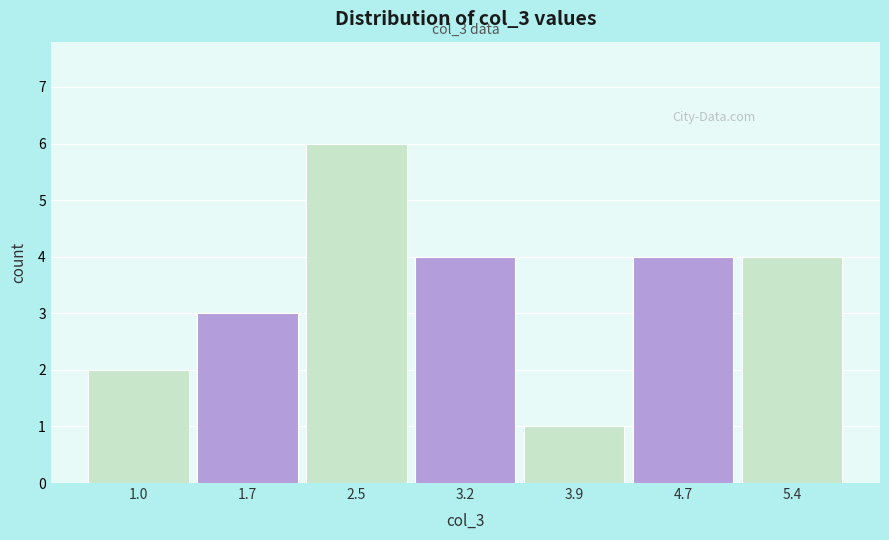

Reading left to right, list all the values displayed in this chart.

2	3	6	4	1	4	4